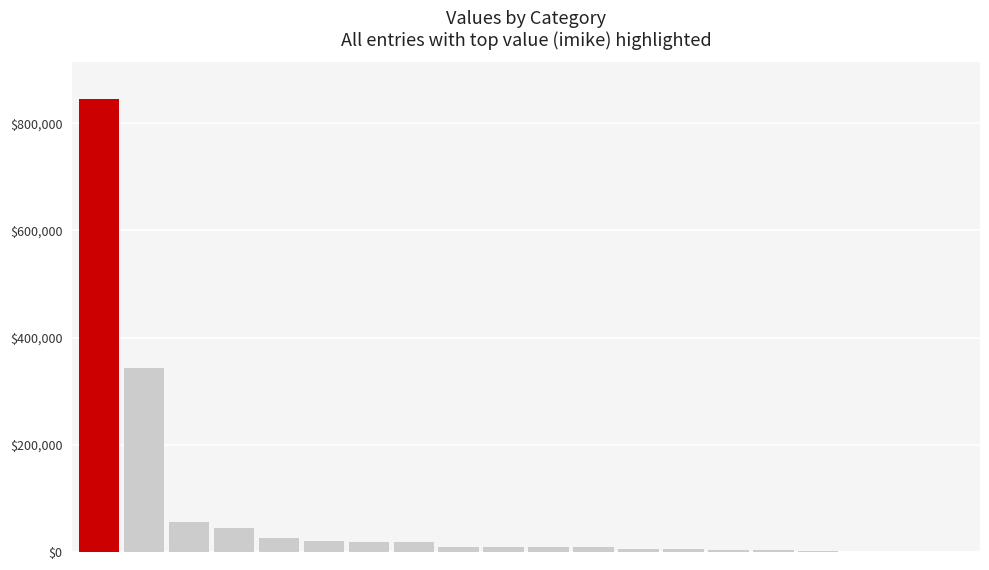

What is the greatest value displayed?

846055